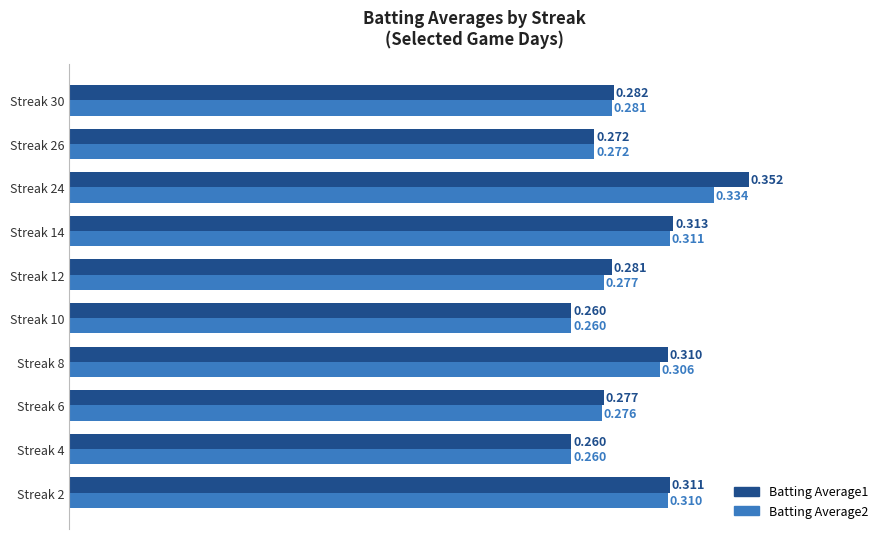

How many data points does each series have?

10